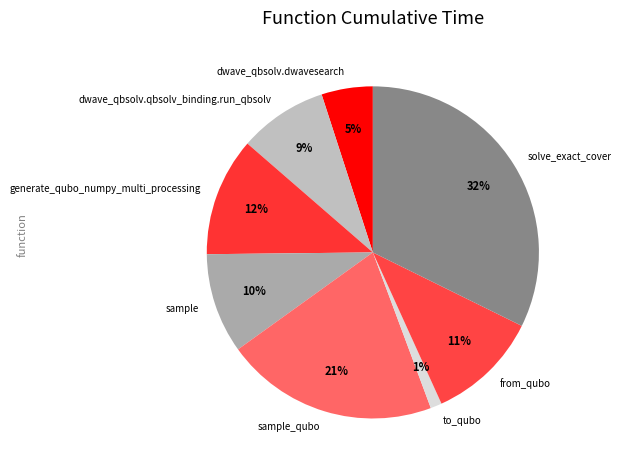

Which has a higher value, solve_exact_cover or sample_qubo?

solve_exact_cover